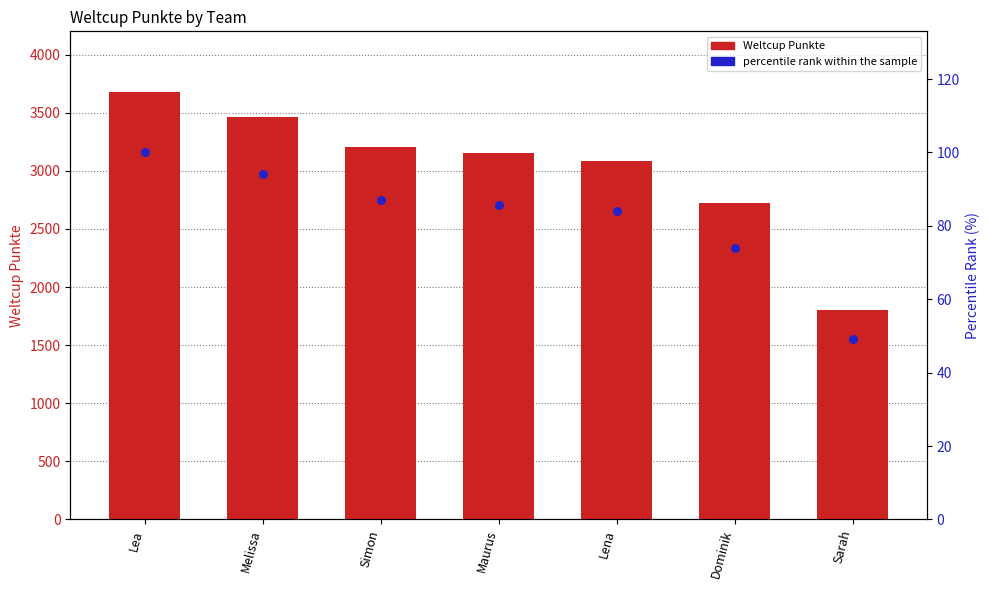

Which series has the largest total across all categories?

Weltcup Punkte